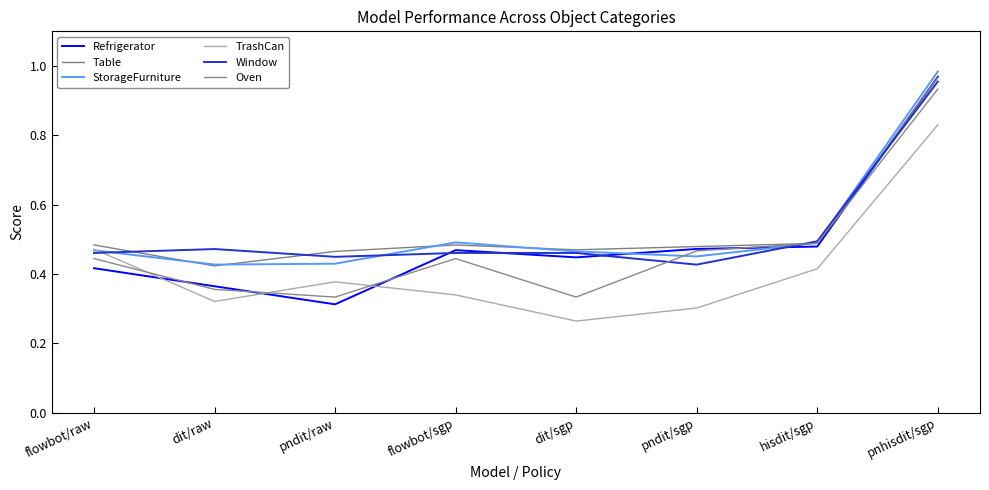

True or false: TrashCan has a value of 0.2 at flowbot/sgp.

False